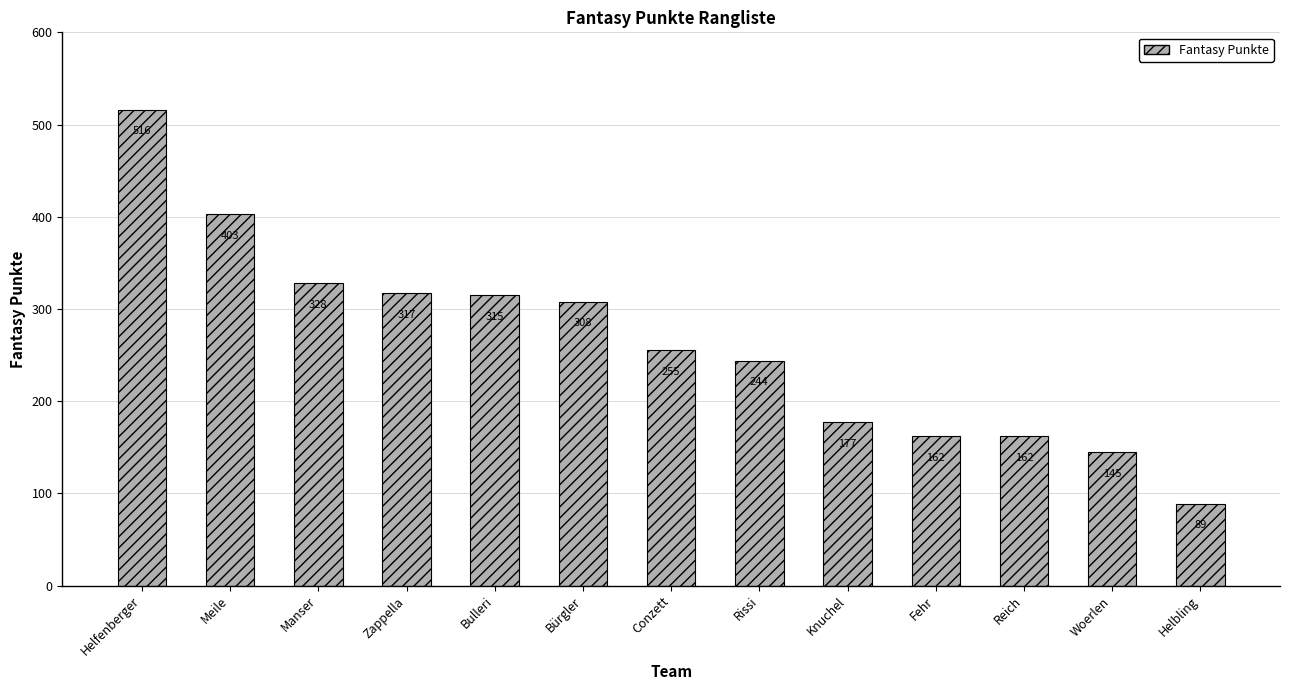

The value at Bulleri is 536. True or false?

False